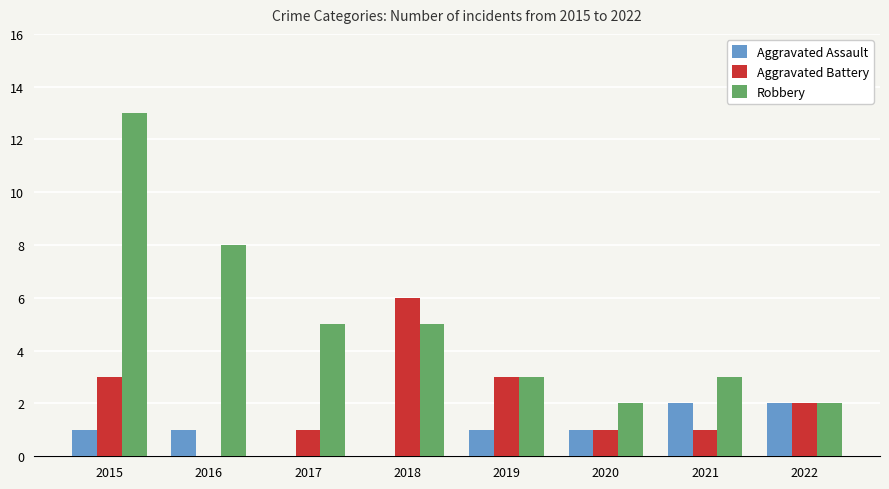

What is the difference between the Aggravated Battery values at 2017 and 2018?

5